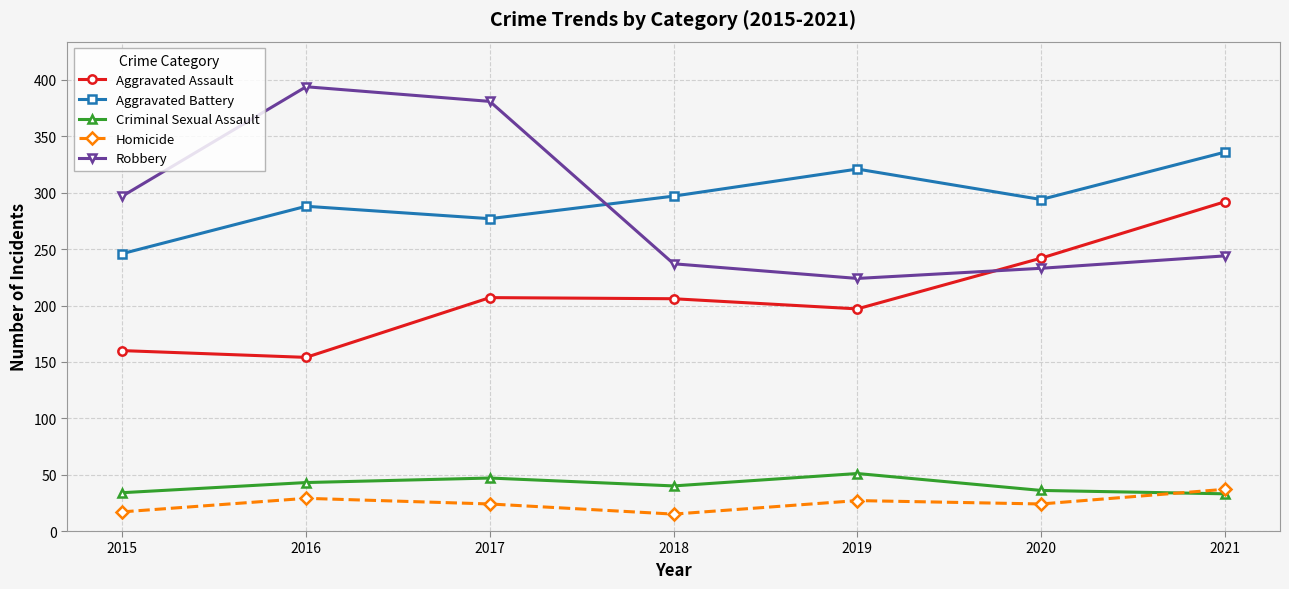

At 2019, list the series in order from largest to smallest.

Aggravated Battery, Robbery, Aggravated Assault, Criminal Sexual Assault, Homicide